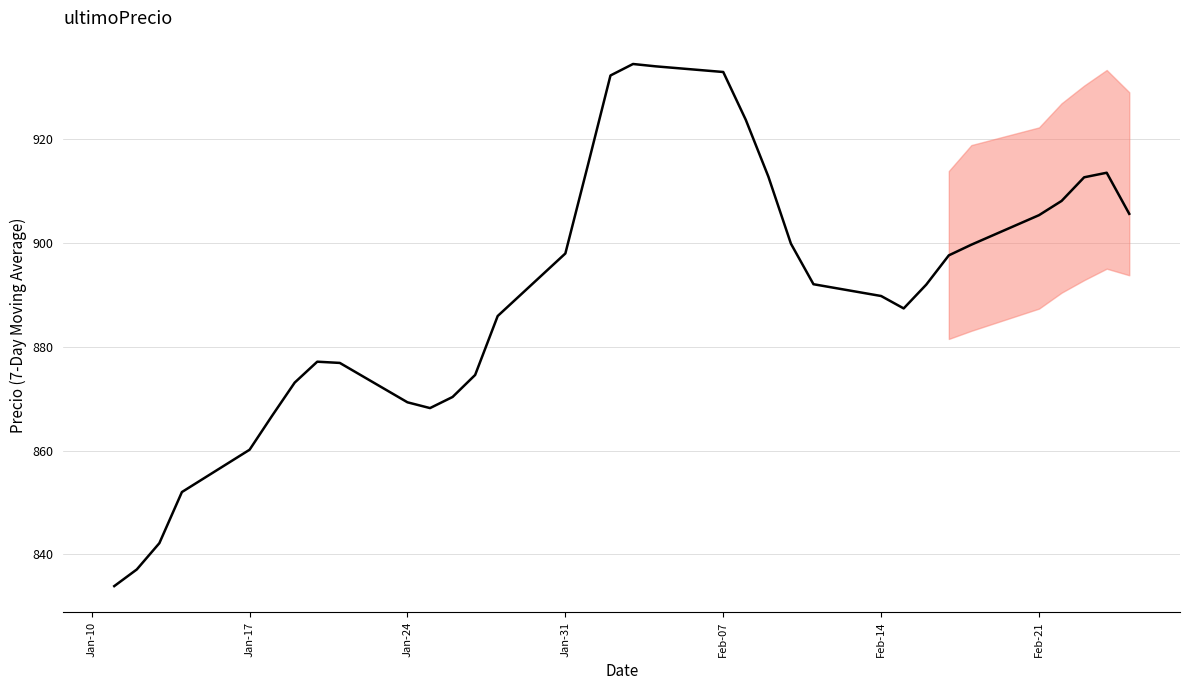

Is this an area chart (filled region under the line)?

No